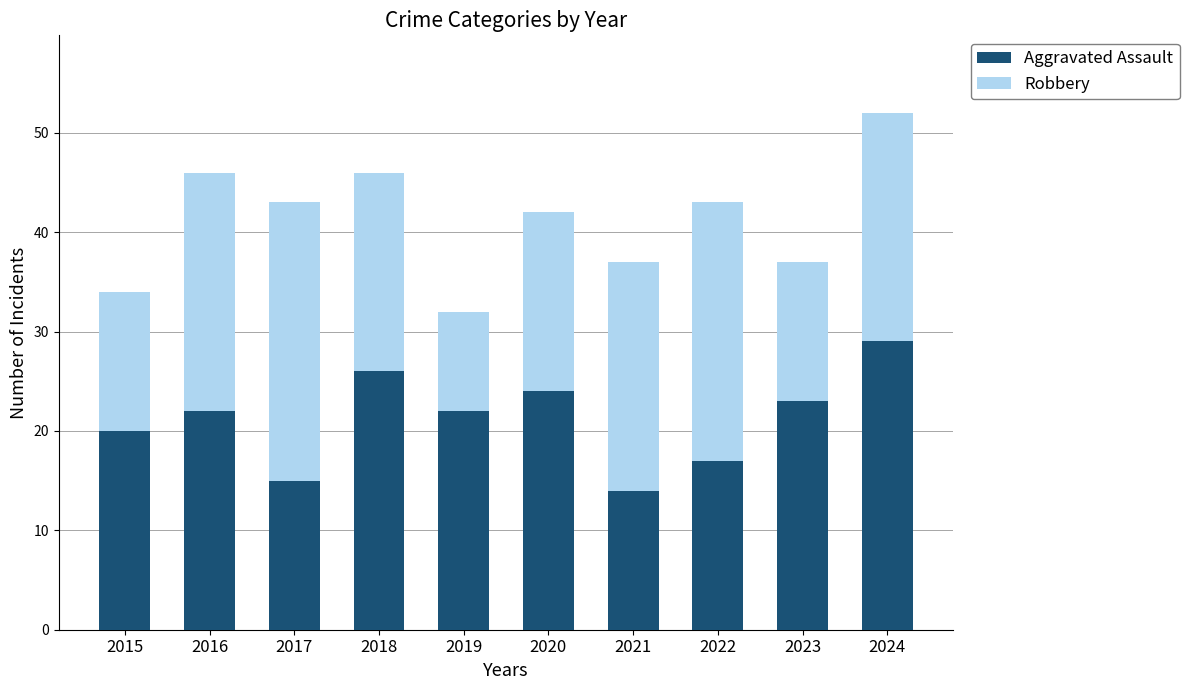

What is the highest value of the Aggravated Assault series?

29